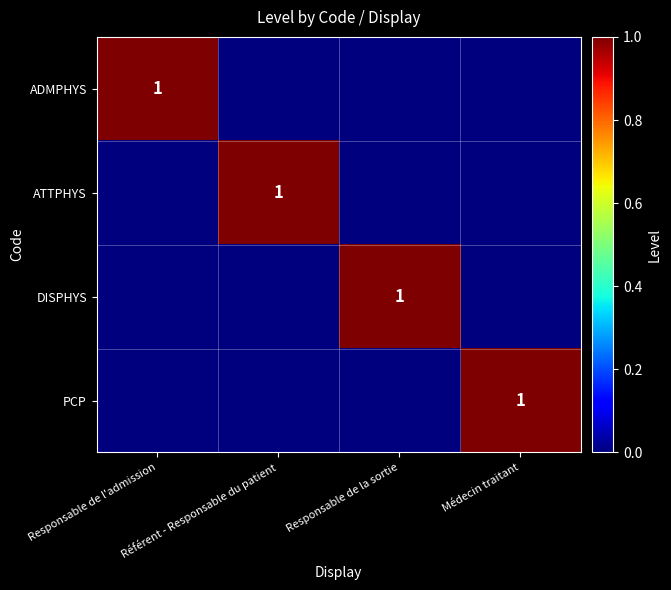

True or false: PCP has a value of 2 at Médecin traitant.

False